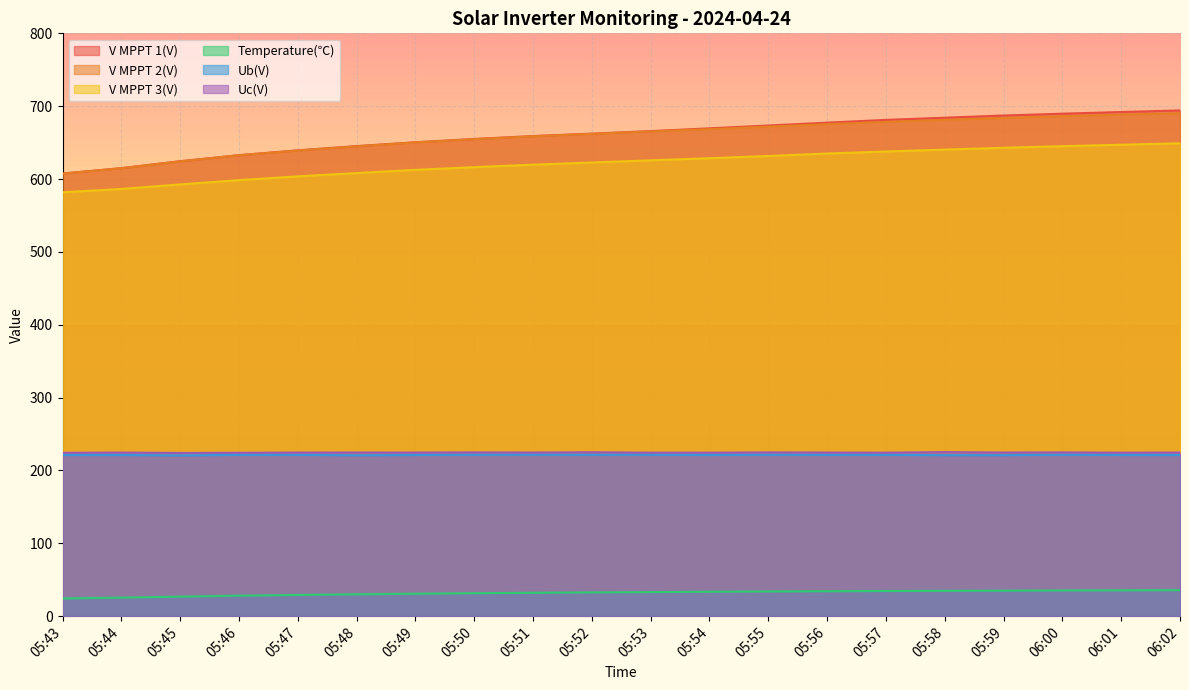

Between 05:53 and 05:59, which is larger?

05:59